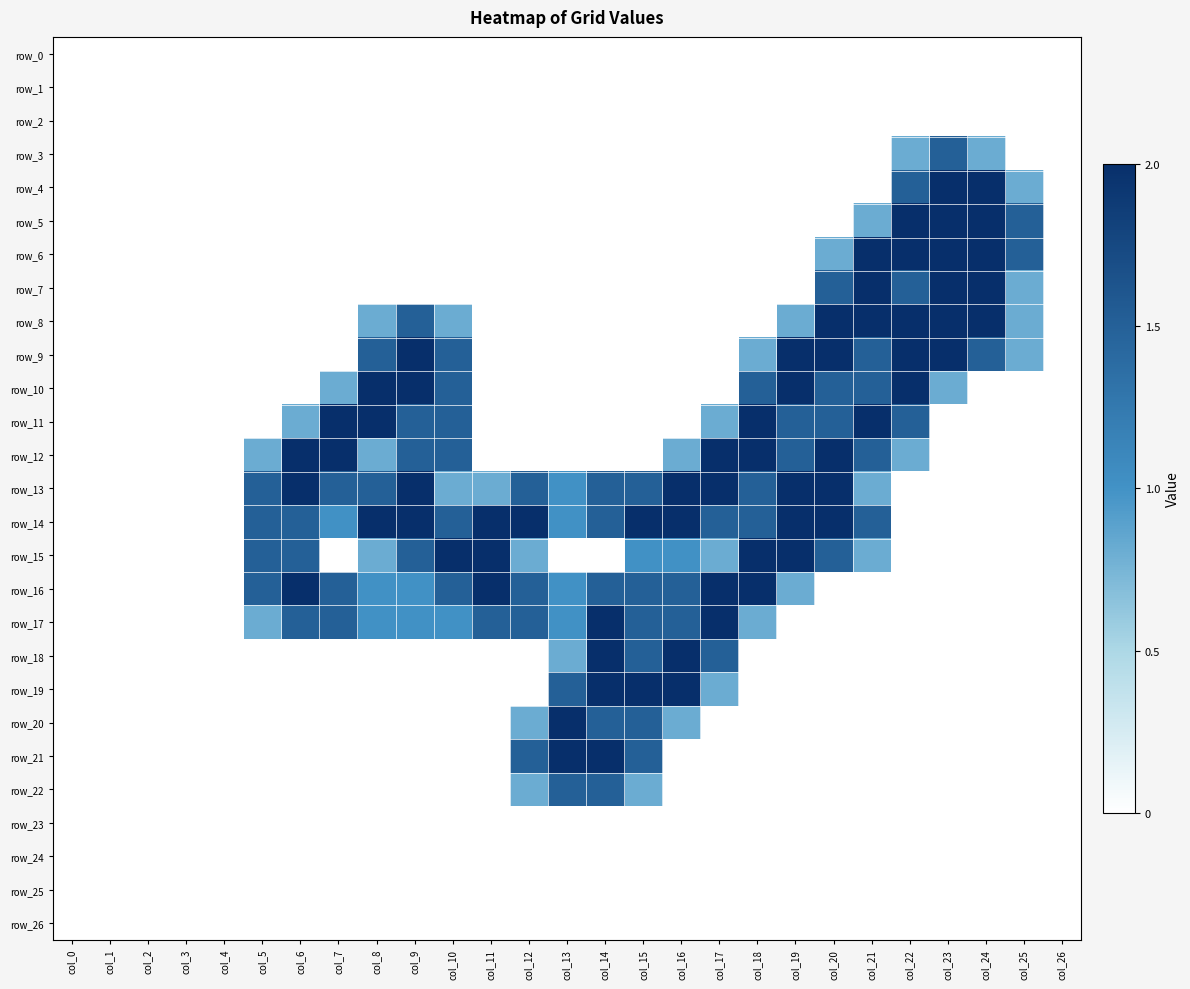

At which label does row_12 reach its minimum?

col_0